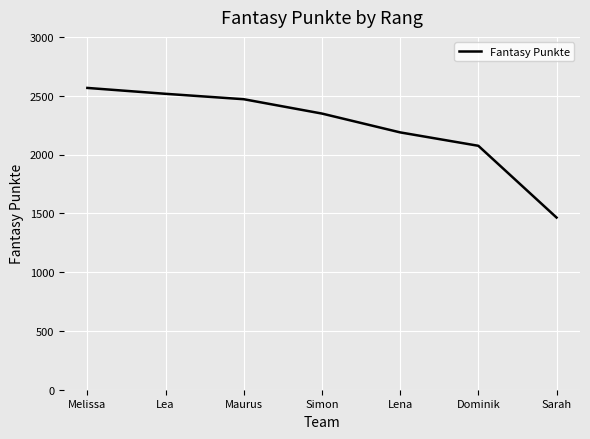

What is the greatest value displayed?

2566